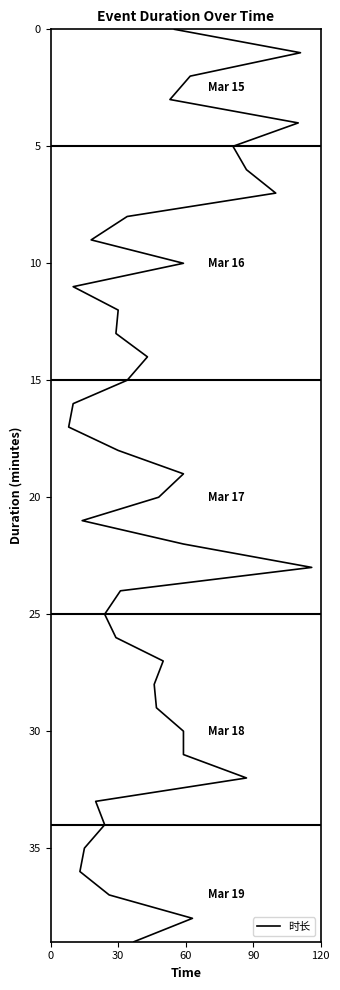

How many values exceed 20?

19